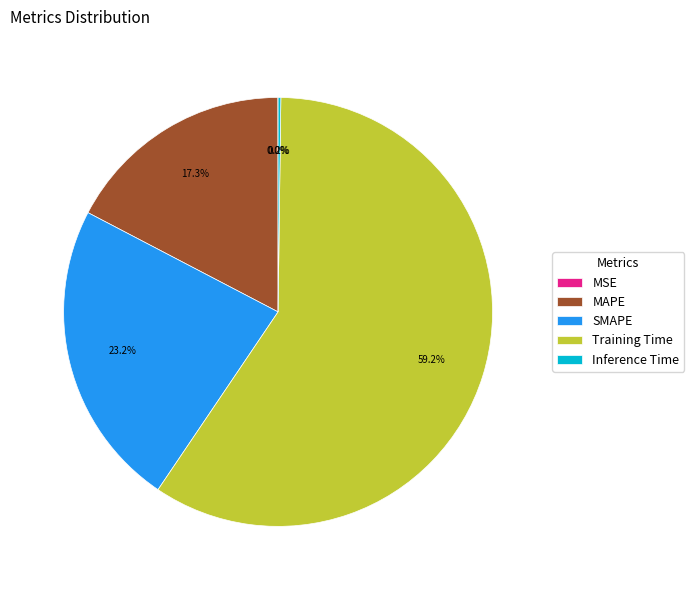

Which category has the biggest portion of the pie?

Training Time